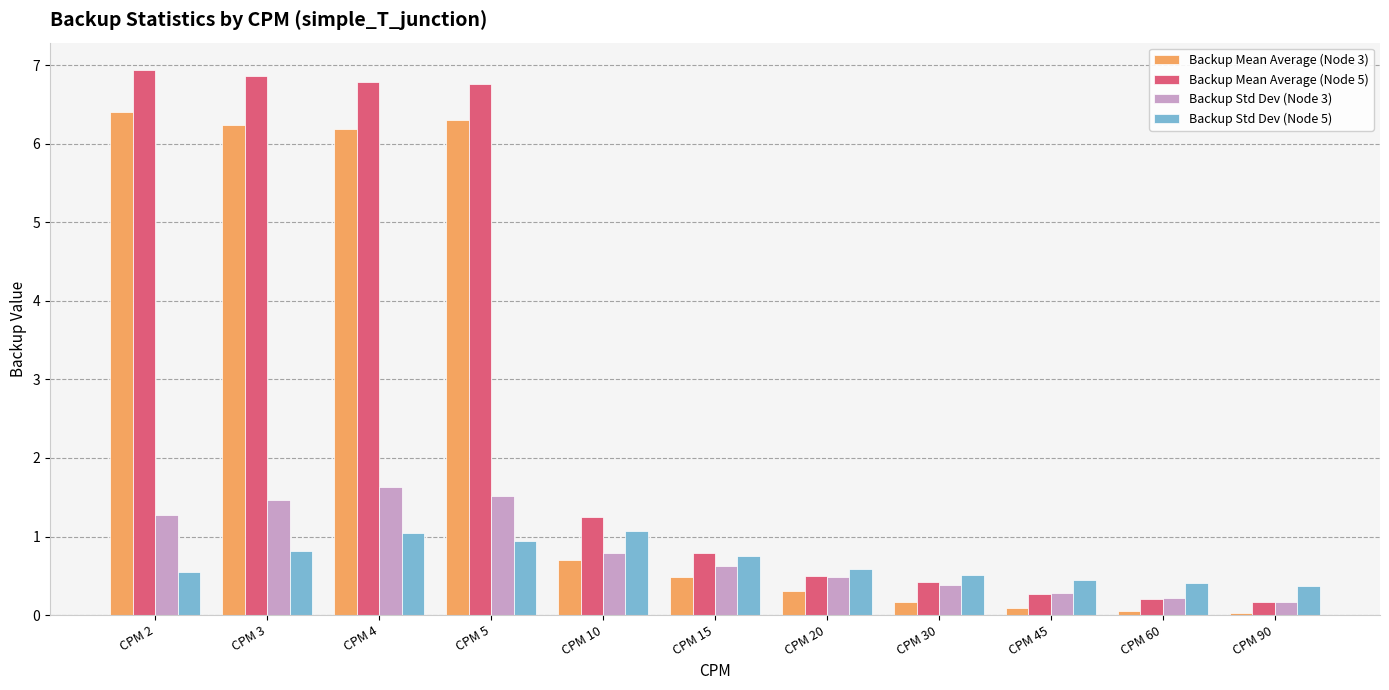

What is the spread (max minus min) of values at CPM 3?

6.0